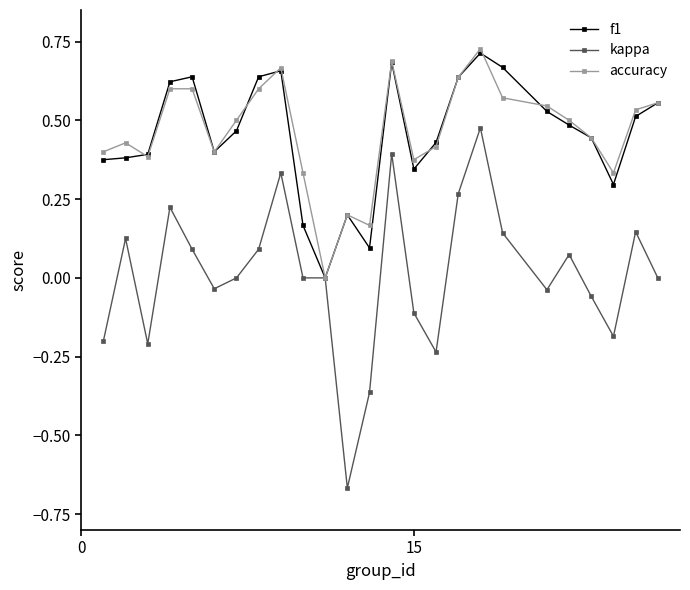

True or false: accuracy has more than 1 points higher than both neighbors.

True